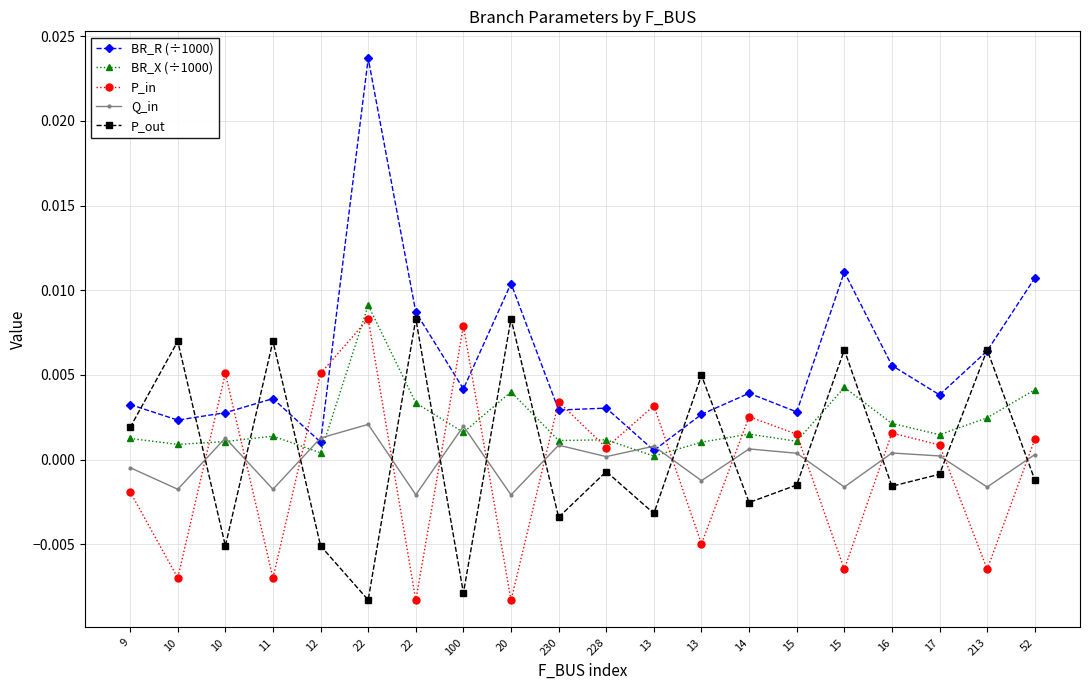

Which series has the widest spread of values?

BR_R (÷1000)